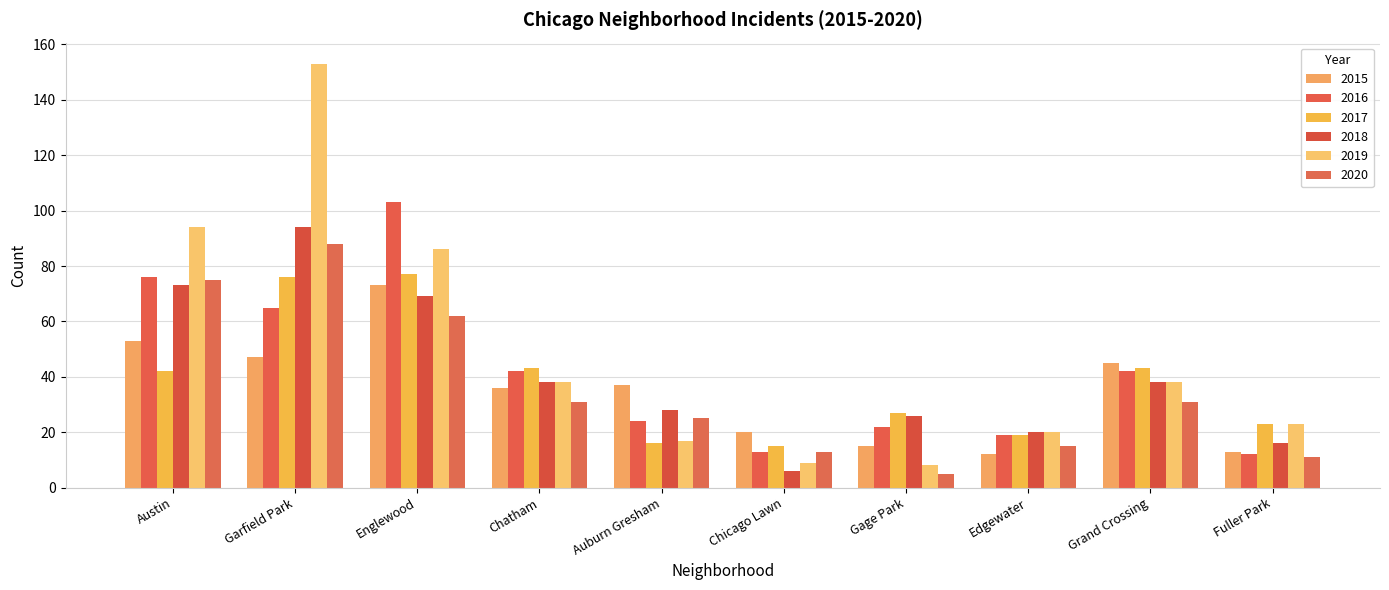

Between Gage Park and Garfield Park, which is larger?

Garfield Park